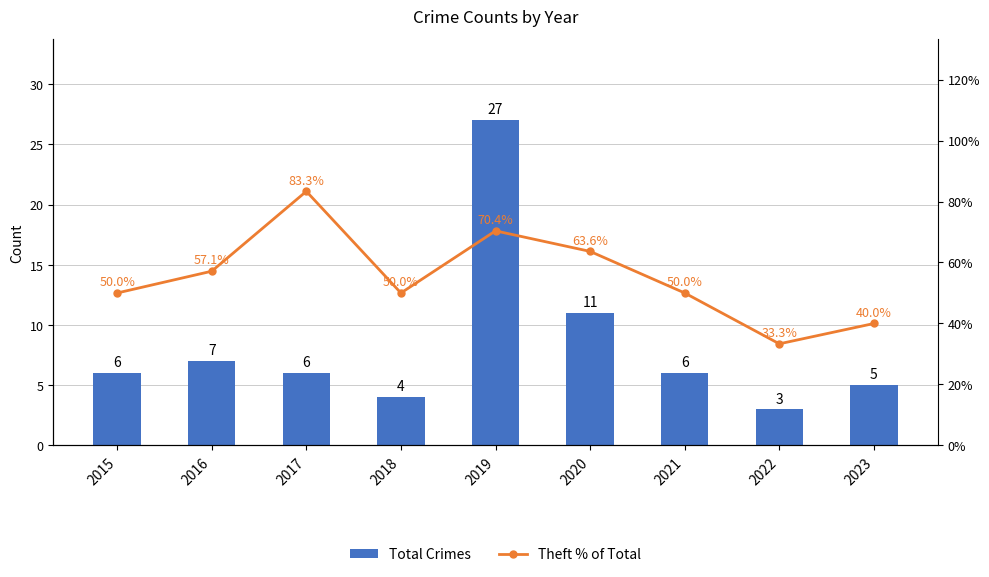

Reading left to right, extract all data points from this chart.

Total Crimes: 2015=6.0	2016=7.0	2017=6.0	2018=4.0	2019=27.0	2020=11.0	2021=6.0	2022=3.0	2023=5.0
Theft % of Total: 2015=50.0	2016=57.1	2017=83.3	2018=50.0	2019=70.4	2020=63.6	2021=50.0	2022=33.3	2023=40.0